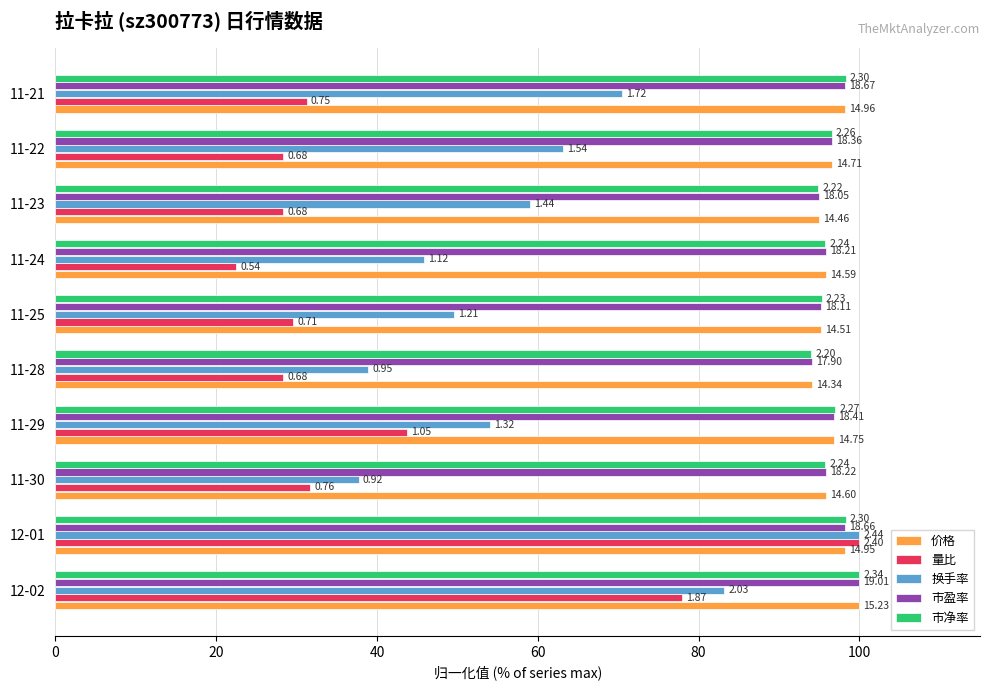

What are all the series names shown in the legend?

价格, 量比, 换手率, 市盈率, 市净率